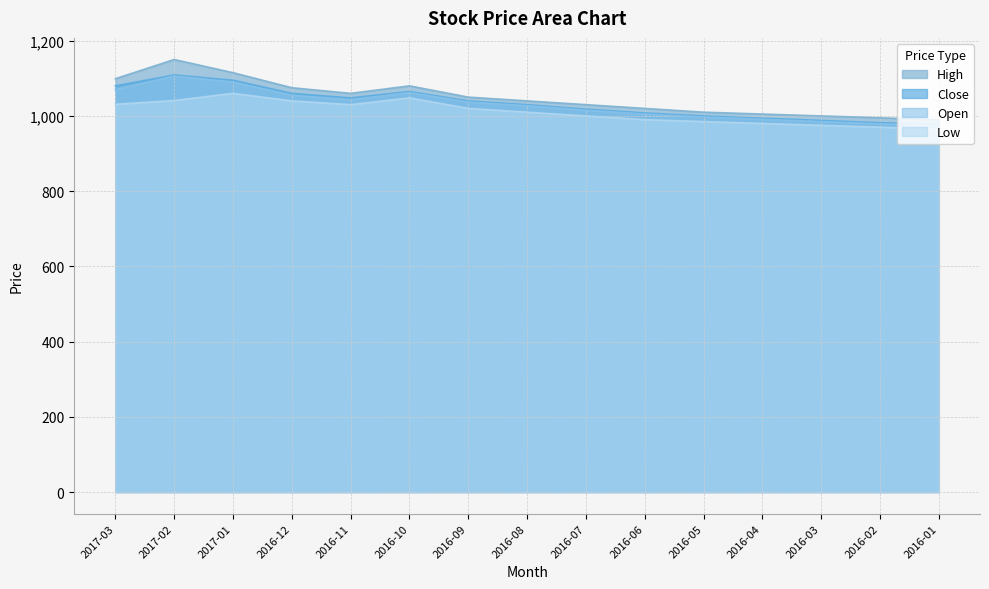

What is the label of the 5th point from the left?

2016-11